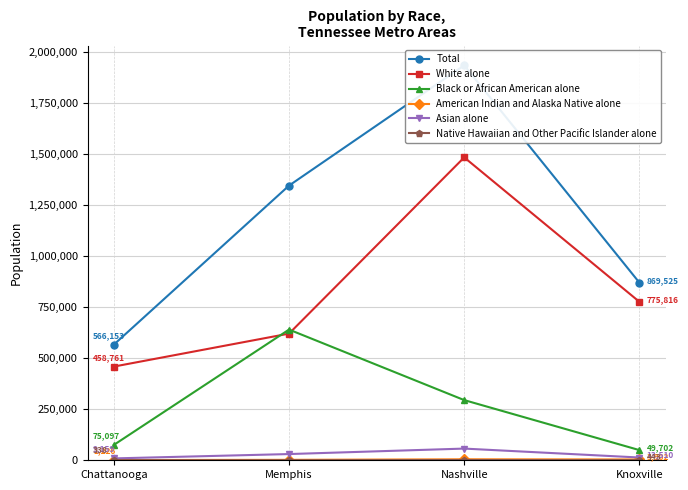

The value of Asian alone at Chattanooga is 3967. True or false?

False